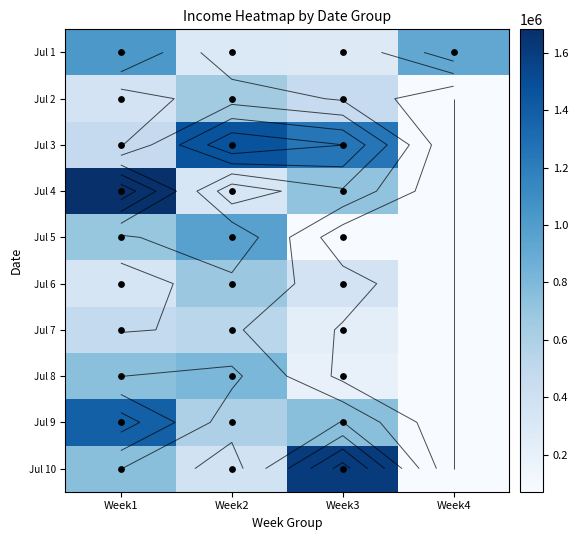

What is the difference between the maximum and second lowest values in the Jul 5 series?

892000